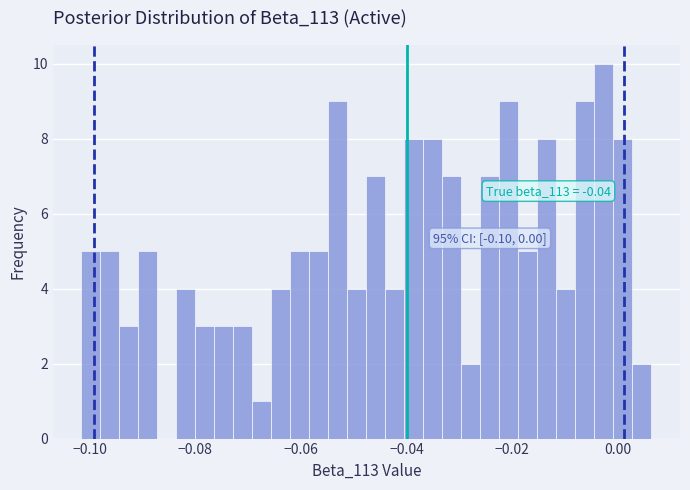

Around what value on the x-axis is the tallest bar? Give the approximate position of its centre, as read against the axis.

-0.002